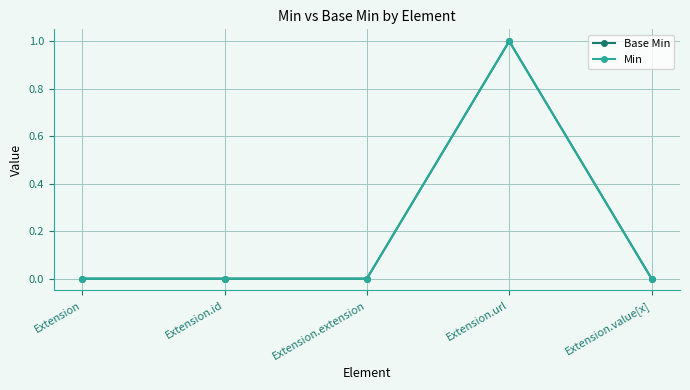

Does the chart have visible grid lines?

Yes